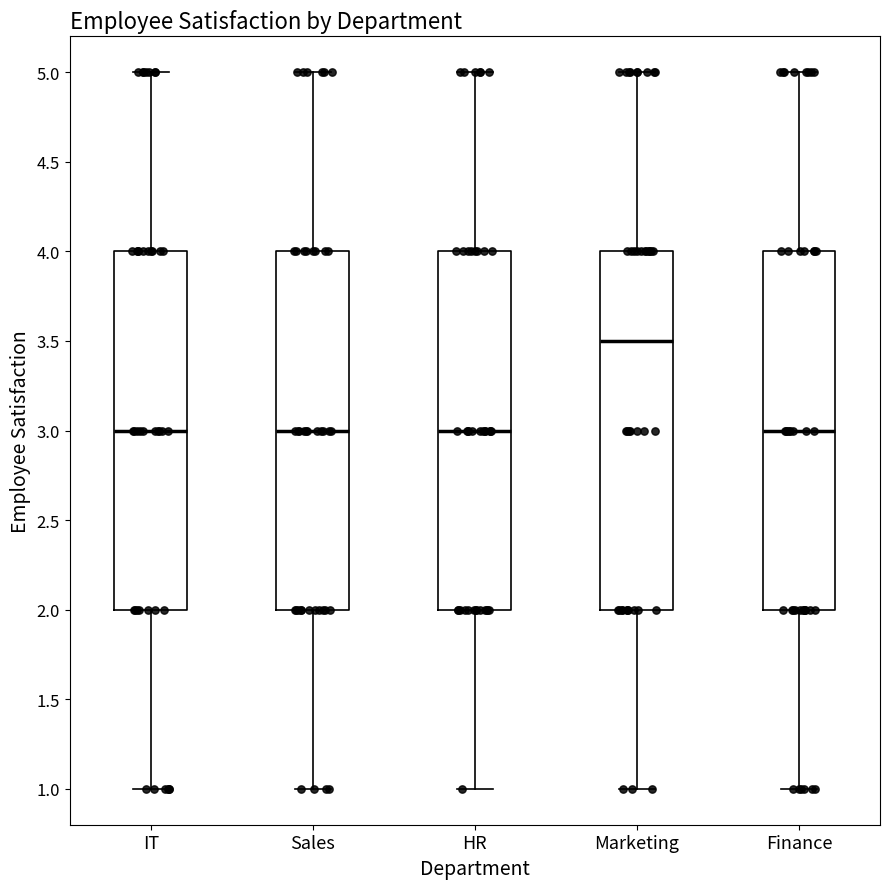

Reading left to right, read every box against the y-axis: the position of its median line, the range the box covers, and the ends of its whiskers. The values are not printed on the chart, so give them approximately, as read against the axis.

IT: median 3.0, box 2.0 to 4.0, whiskers 1.0 to 5.0
Sales: median 3.0, box 2.0 to 4.0, whiskers 1.0 to 5.0
HR: median 3.0, box 2.0 to 4.0, whiskers 1.0 to 5.0
Marketing: median 3.5, box 2.0 to 4.0, whiskers 1.0 to 5.0
Finance: median 3.0, box 2.0 to 4.0, whiskers 1.0 to 5.0